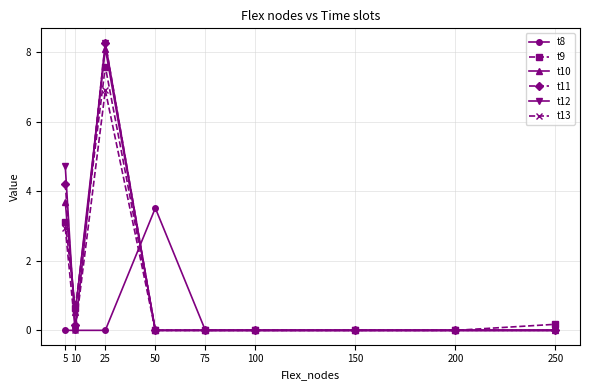

Reading left to right, list all the values displayed in this chart.

t8: 0.0	0.0	0.0	3.5	0.0	0.0	0.0	0.0	0.0
t9: 3.1	0.6	7.6	0.0	0.0	0.0	0.0	0.0	0.2
t10: 3.7	0.5	8.1	0.0	0.0	0.0	0.0	0.0	0.0
t11: 4.2	0.2	8.3	0.0	0.0	0.0	0.0	0.0	0.0
t12: 4.7	0.0	8.3	0.0	0.0	0.0	0.0	0.0	0.0
t13: 2.9	0.0	6.9	0.0	0.0	0.0	0.0	0.0	0.0